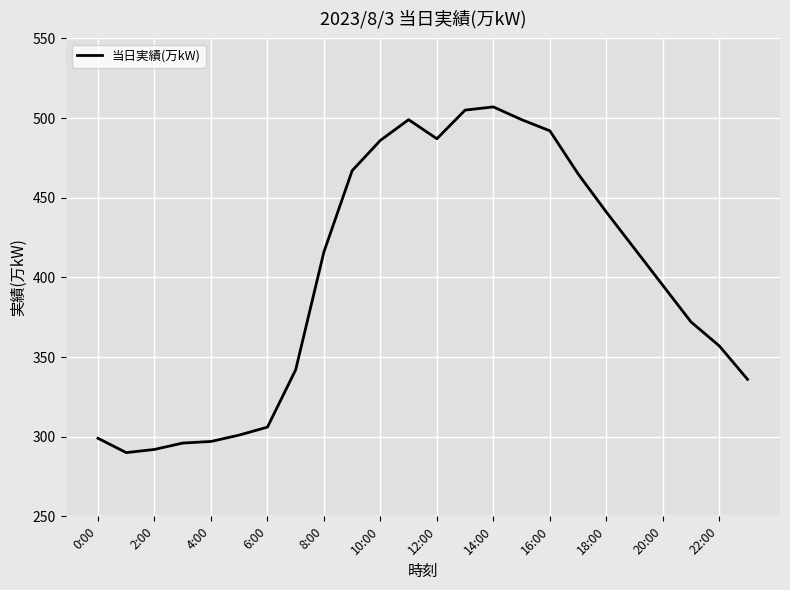

What is the minimum value shown in the chart?

290